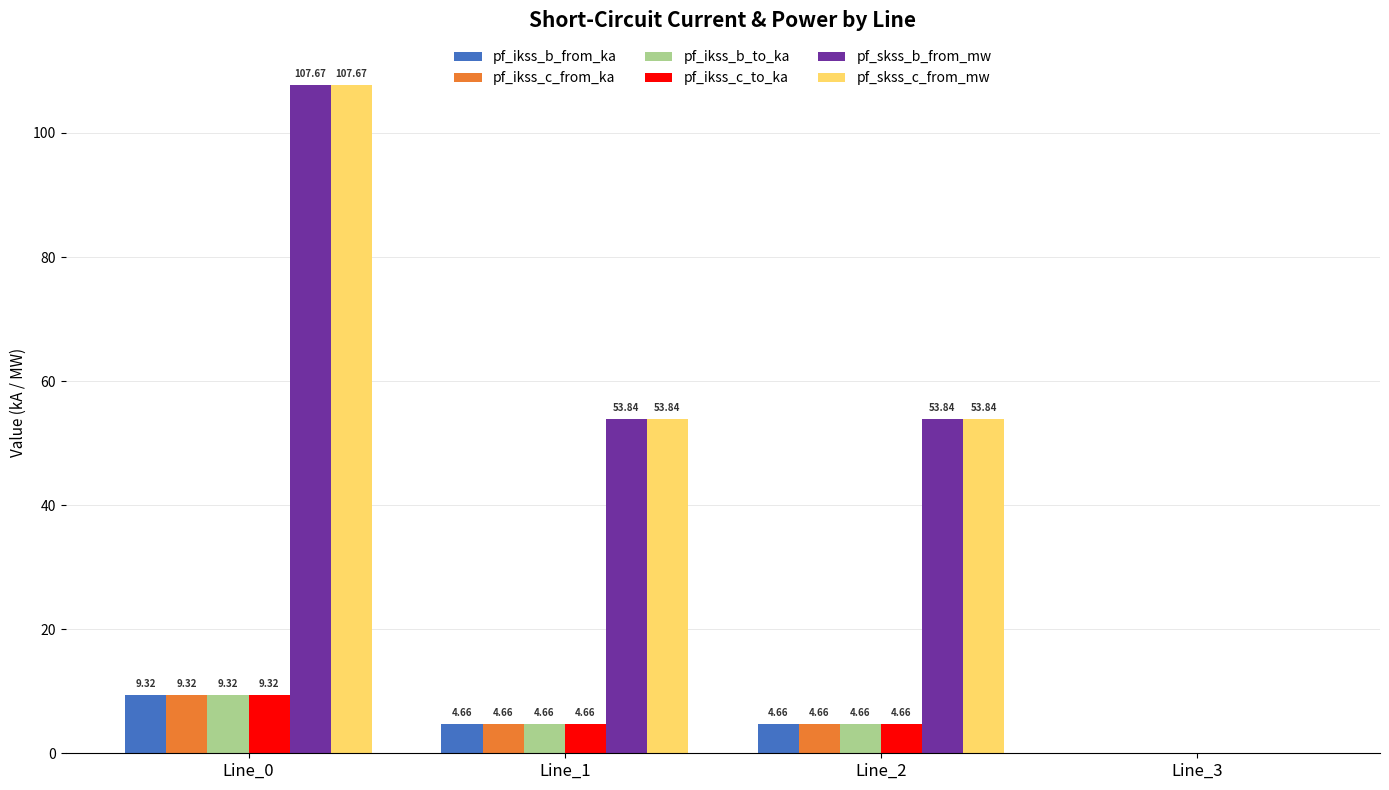

What is the total value across all series at Line_1?

126.3